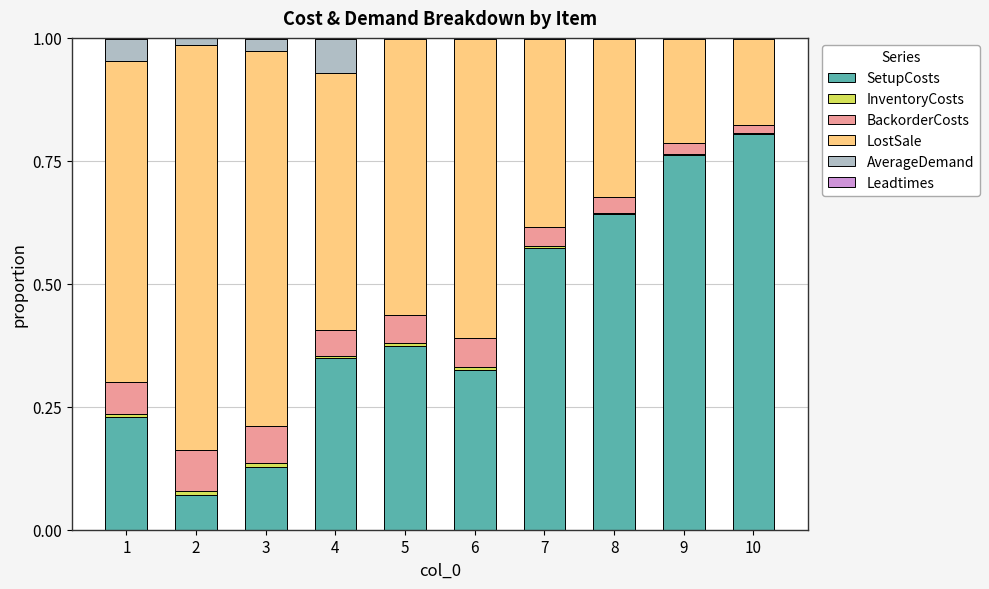

The value of SetupCosts at 5 is 0.2. True or false?

False